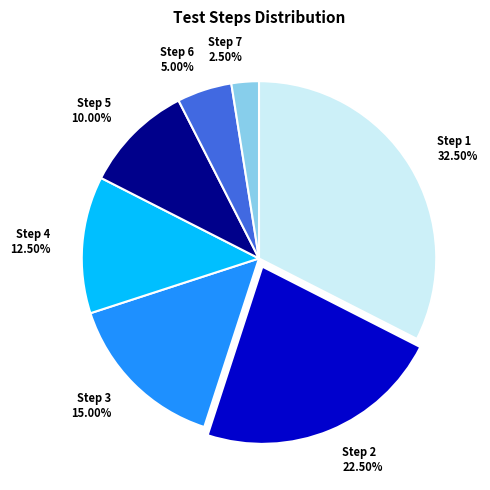

Is the sum of Step 3 and Step 1 greater than half?

No